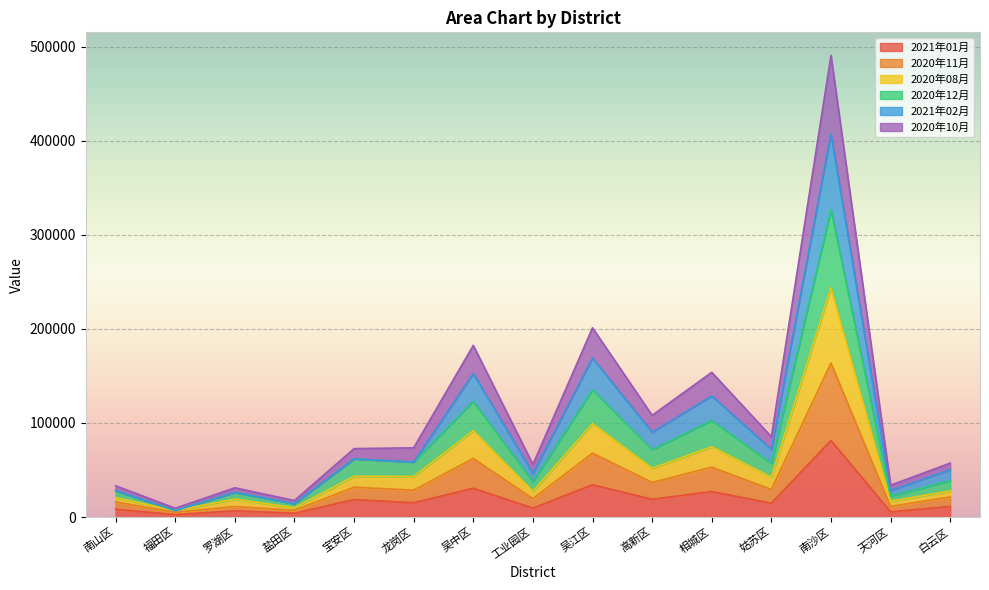

At which category does 2020年12月 reach its first local valley?

福田区